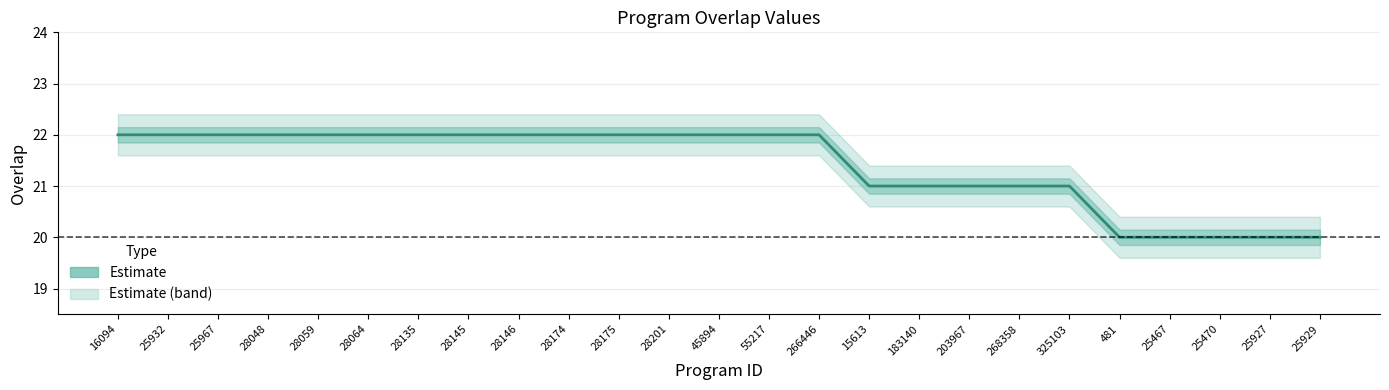

Which has a higher value, 45894 or 266446?

45894